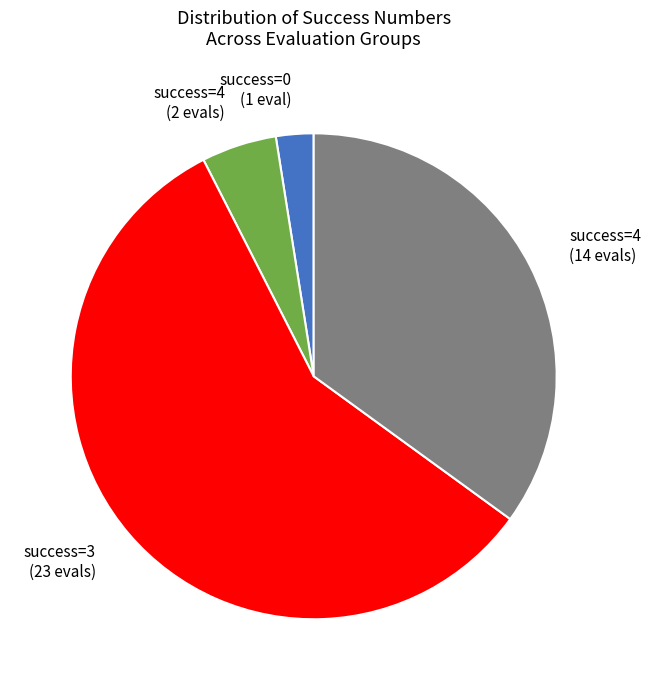

Do success=3 (23 evals) and success=0 (1 eval) together represent more than half of the pie?

Yes